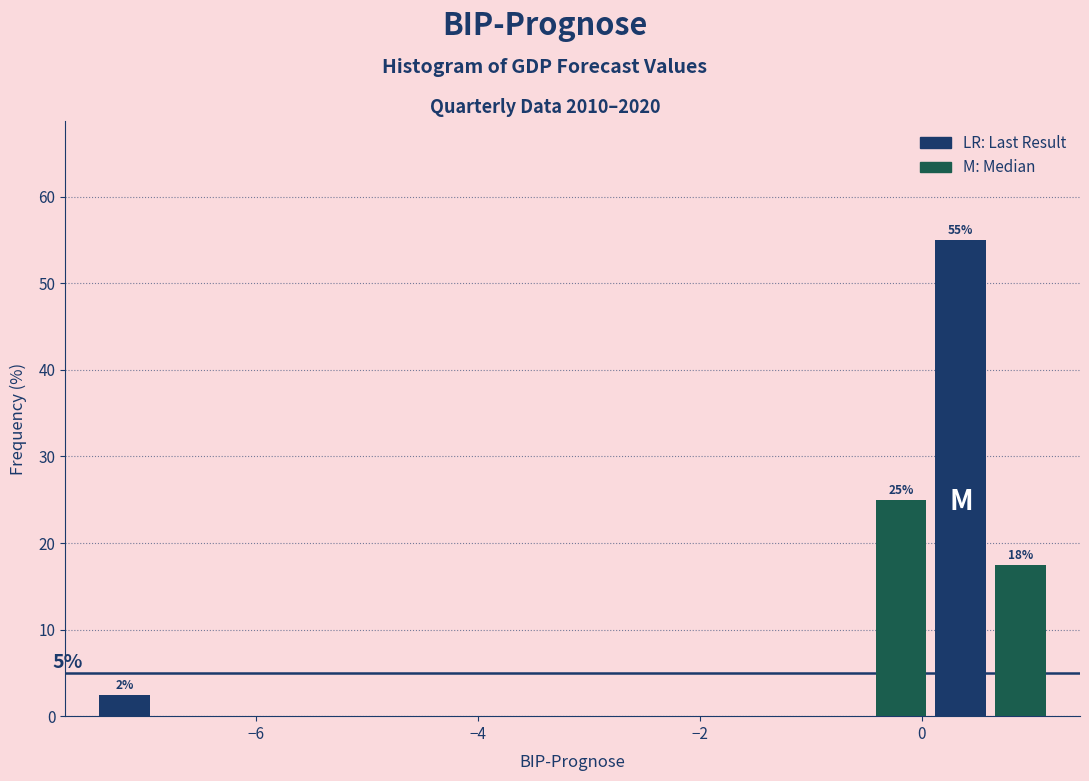

Around what value on the x-axis is the tallest bar? Give the approximate position of its centre, as read against the axis.

0.4